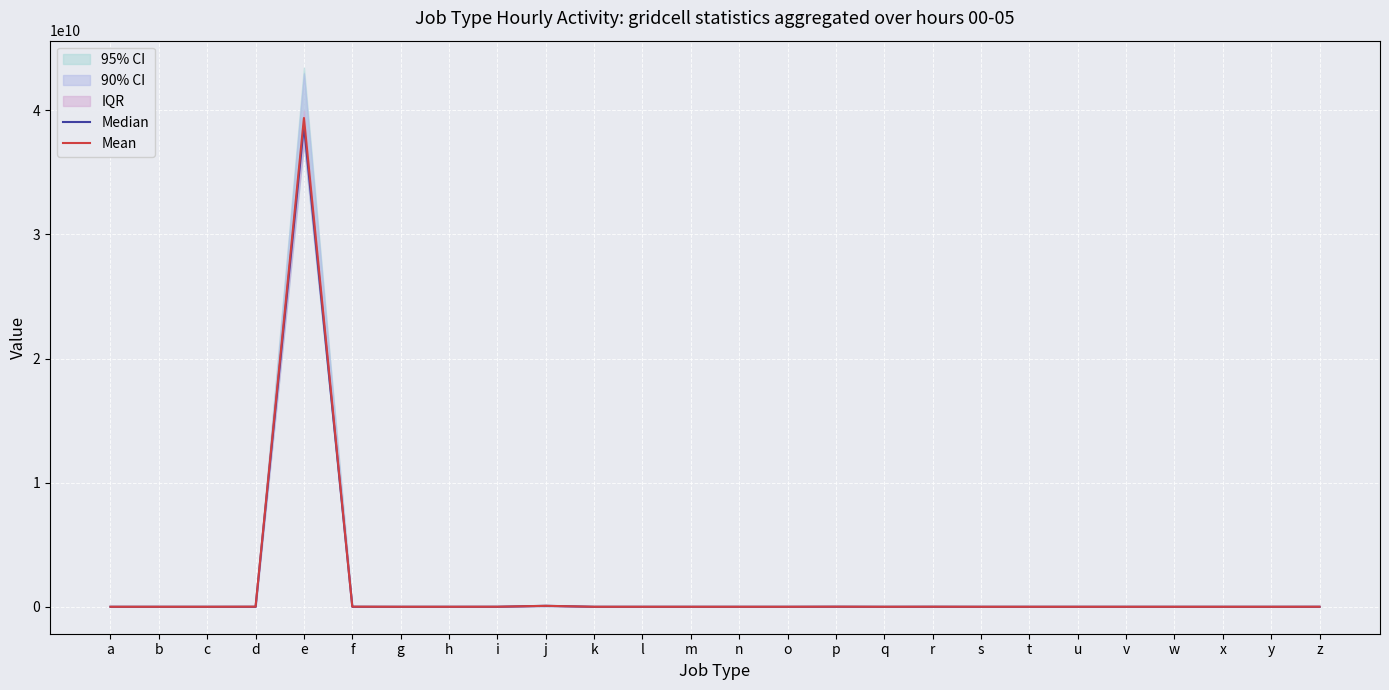

At which label does Median first exceed 17218?

a